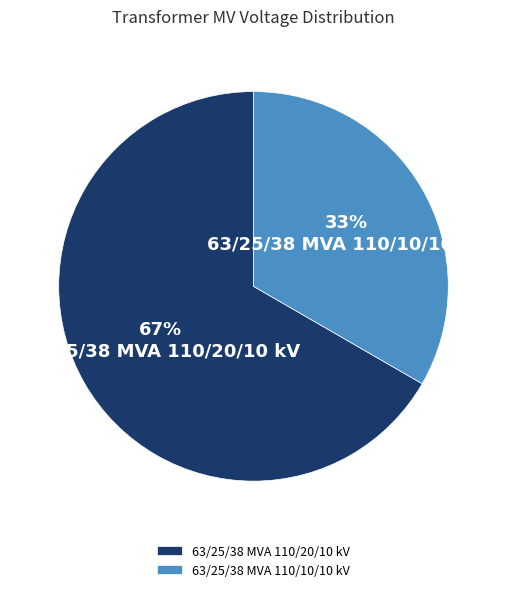

Between 63/25/38 MVA 110/20/10 kV and 63/25/38 MVA 110/10/10 kV, which is larger?

63/25/38 MVA 110/20/10 kV